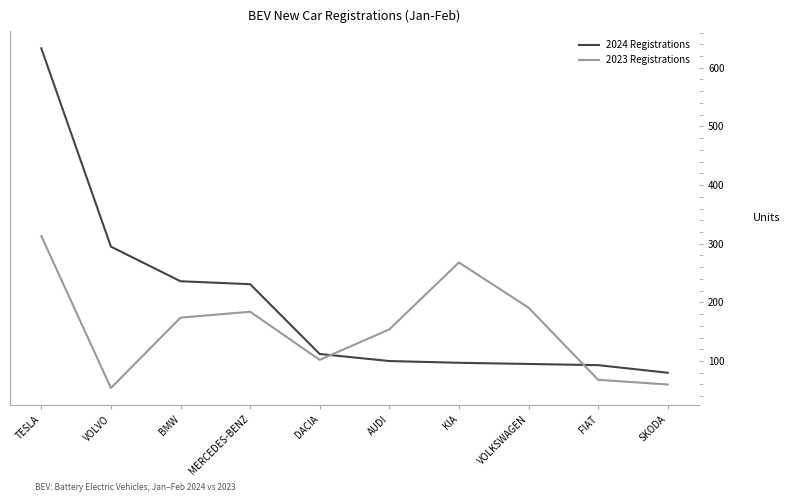

What is the smallest value displayed?

54